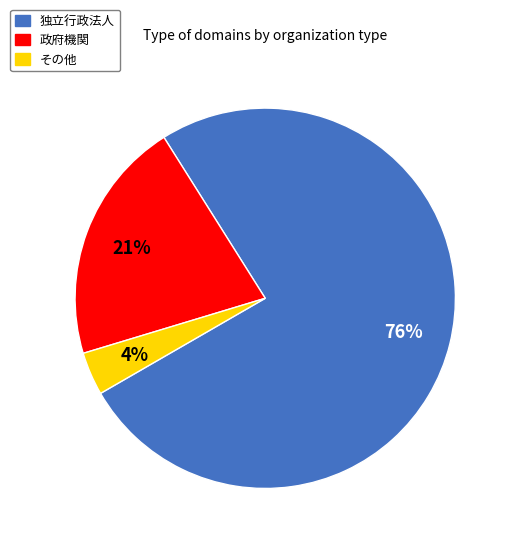

To the nearest percent, what percentage of the pie is 政府機関?

21%